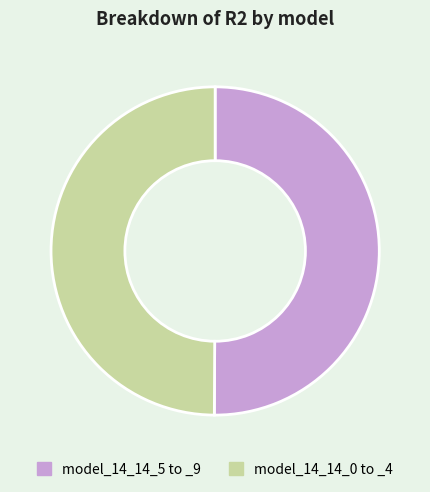

The model_14_14_0 to _4 slice represents 50% of the pie. True or false?

True